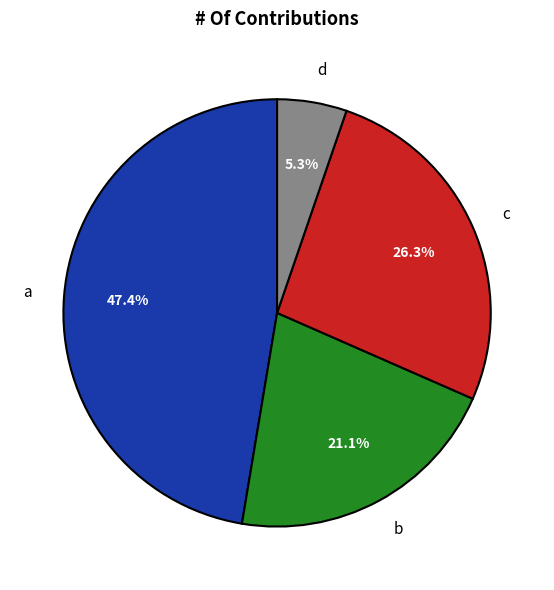

To the nearest percent, what is the difference between the largest and smallest slice percentages?

42%